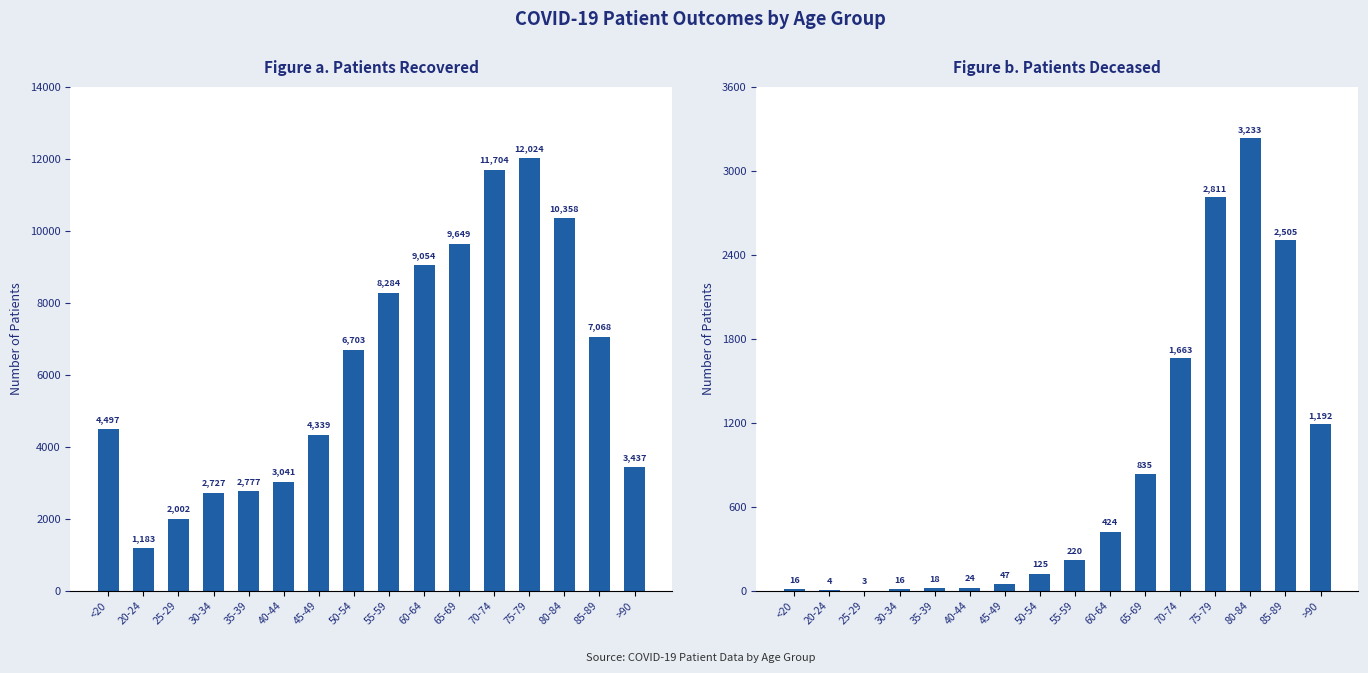

What is the greatest value displayed?

12024